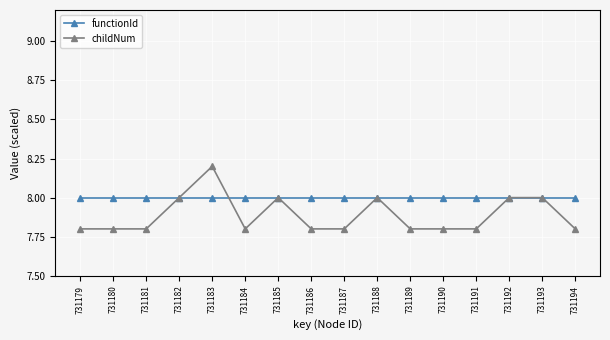

List the series in order of their overall mean, lowest first.

childNum, functionId